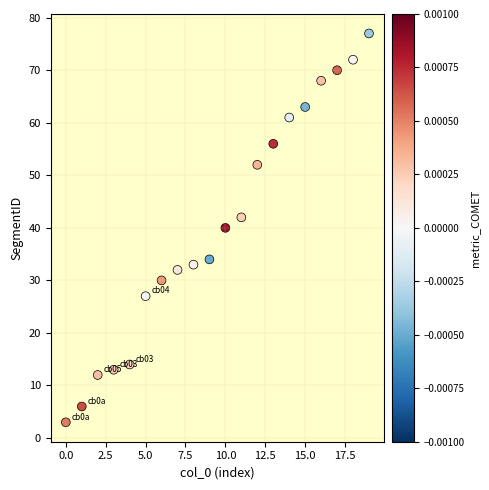

What is the range of Y values (max minus min)?

74